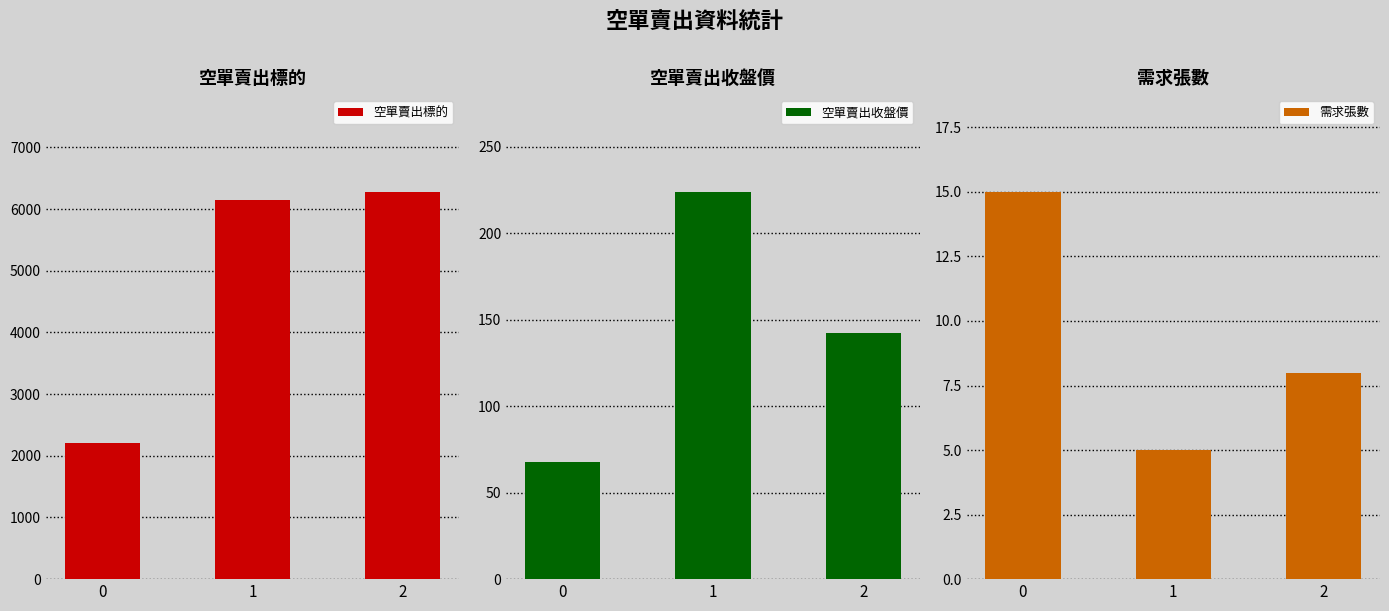

Between 2 and 0, which is larger?

2